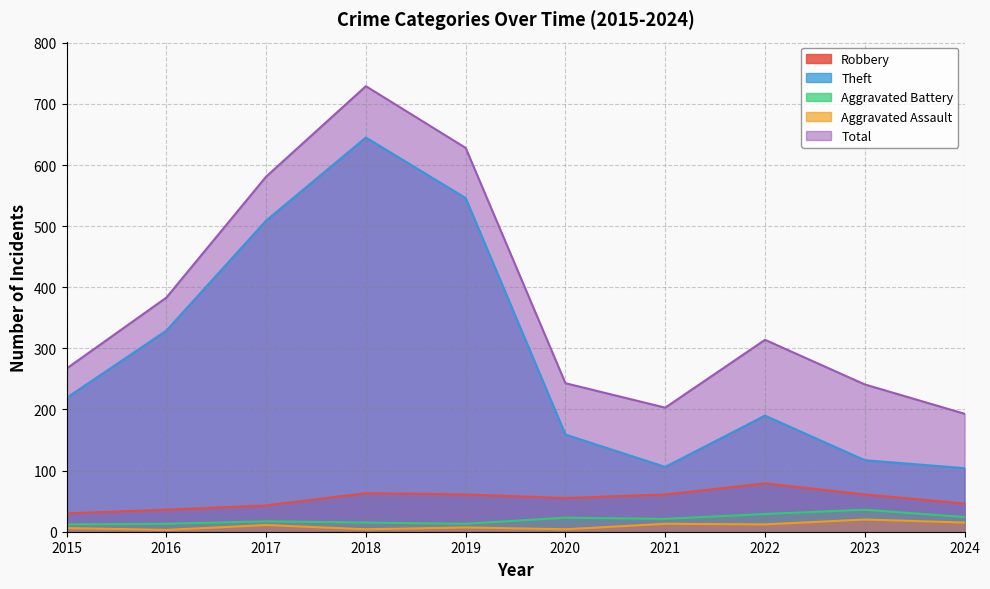

What value does the Total series have at 2024, to the nearest 10?

190